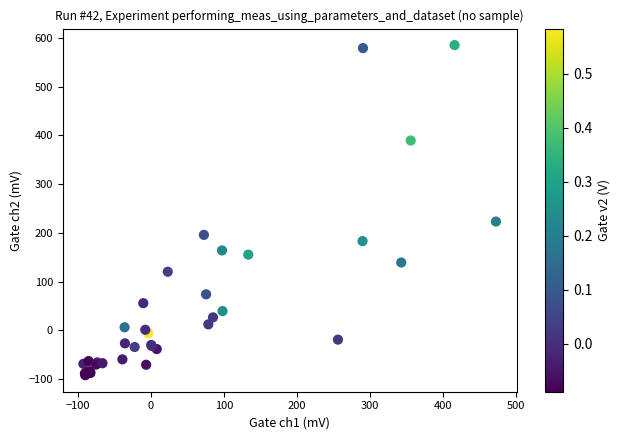

What Y value in the scatter plot is closest to 246?

223.5